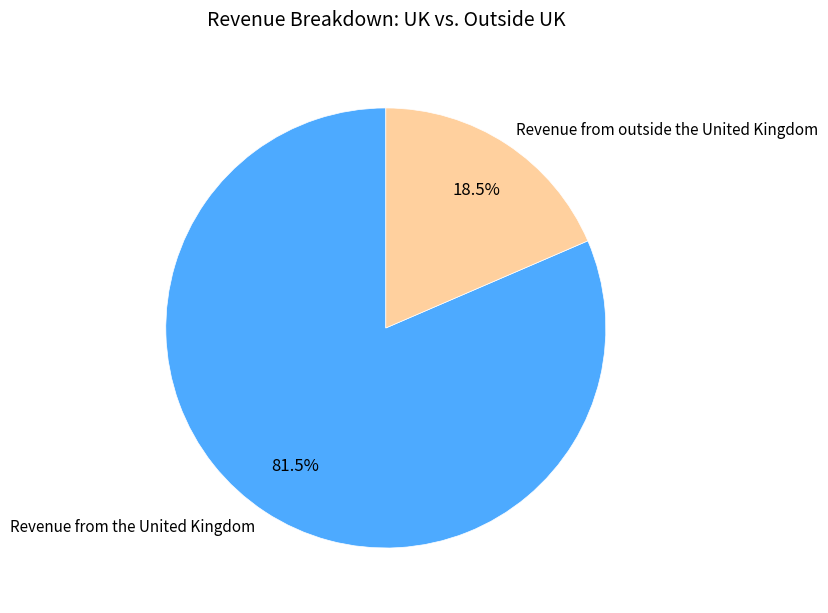

Does any single category account for the majority?

Yes